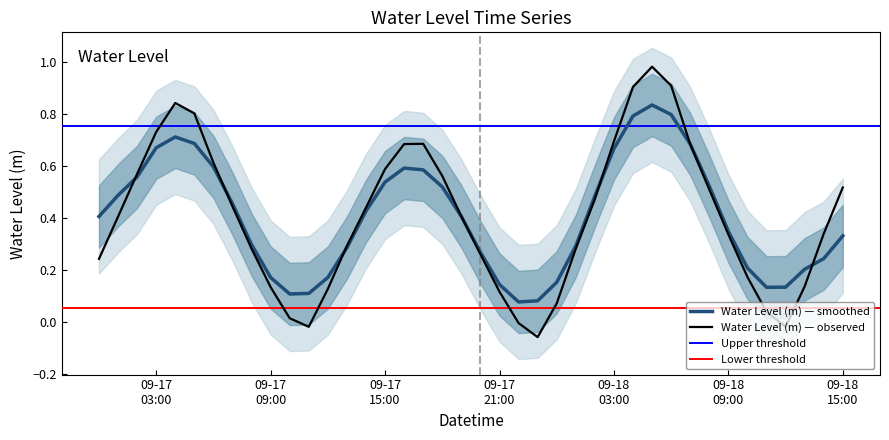

What is the label of the 16th point from the left?

09-17 15:00